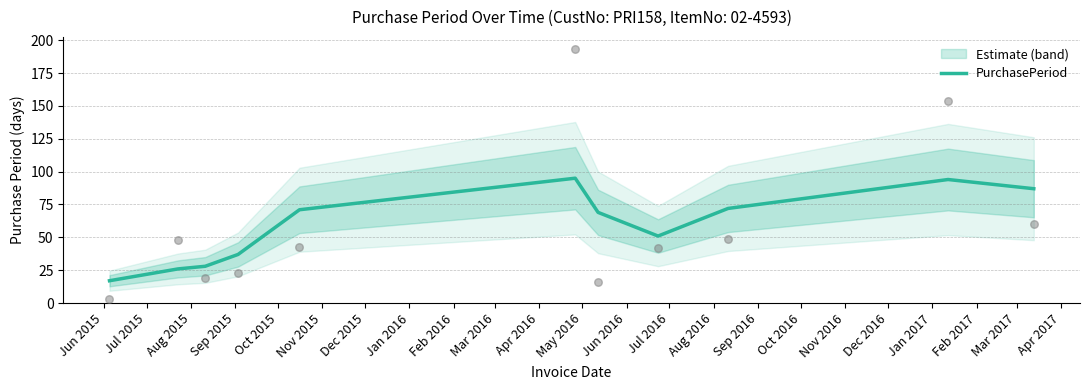

What is the ratio of the value at Sep 2015 to the value at Jun 2015?

2.2